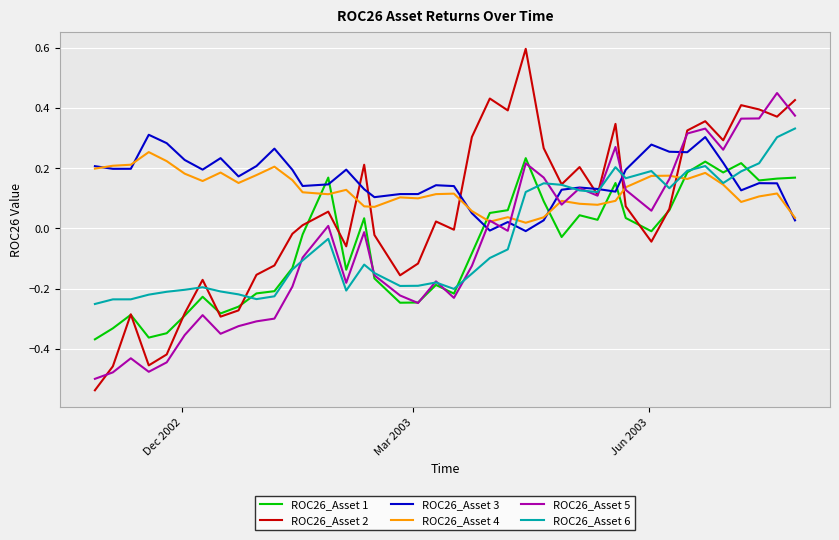

True or false: ROC26_Asset 3 has more than 2 points higher than both neighbors.

True